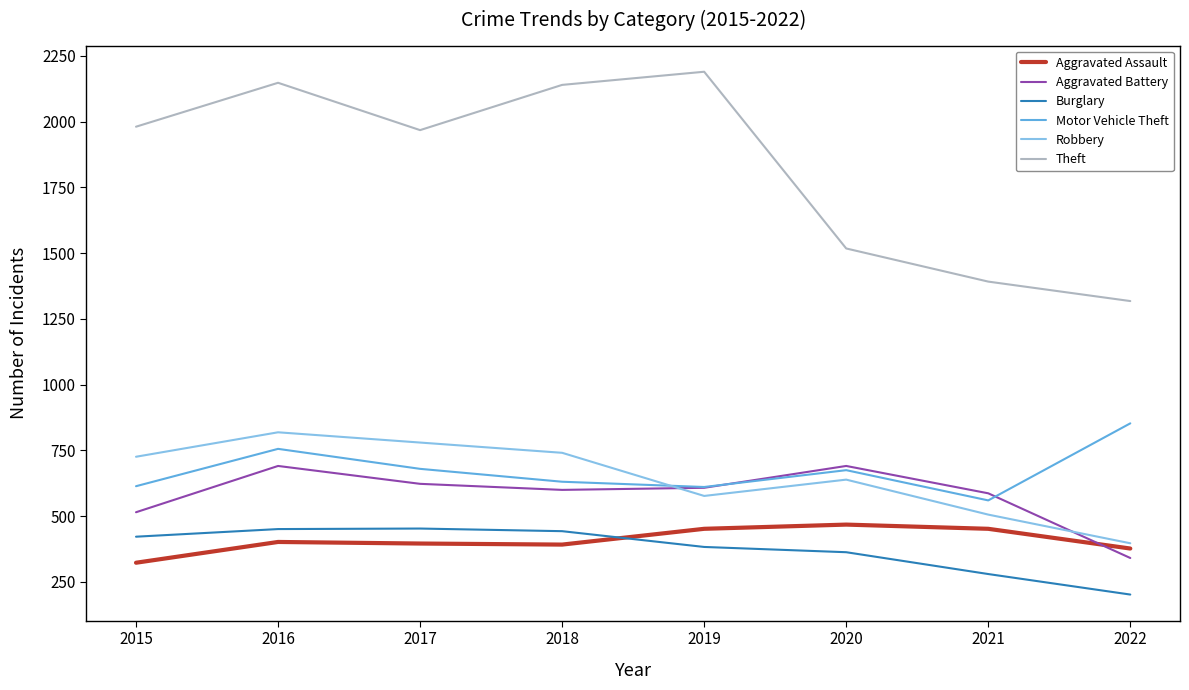

Where is the first local maximum for Theft?

2016